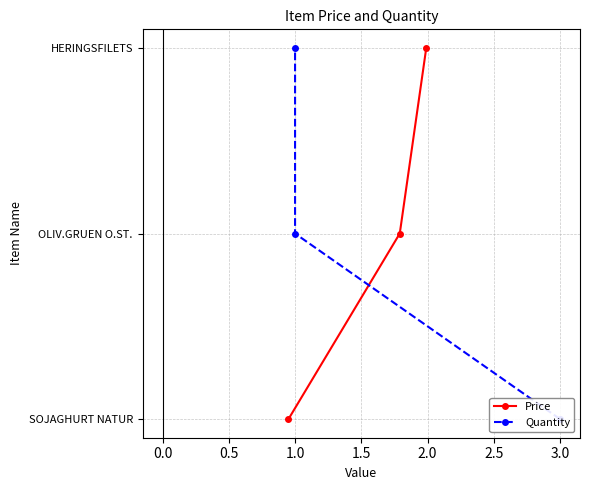

Is it true that Quantity equals -1 at 3.0?

False